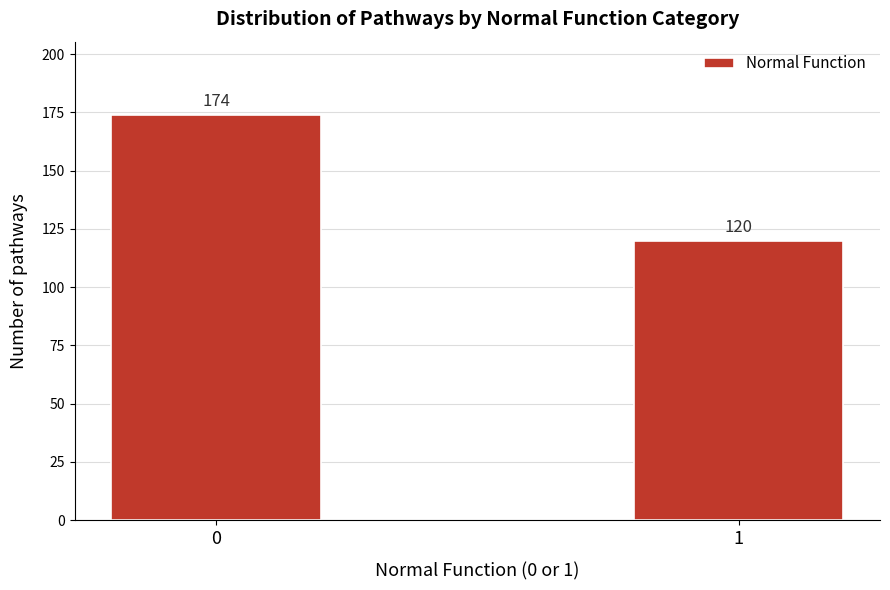

Reading left to right, extract all data points from this chart.

0=174	1=120